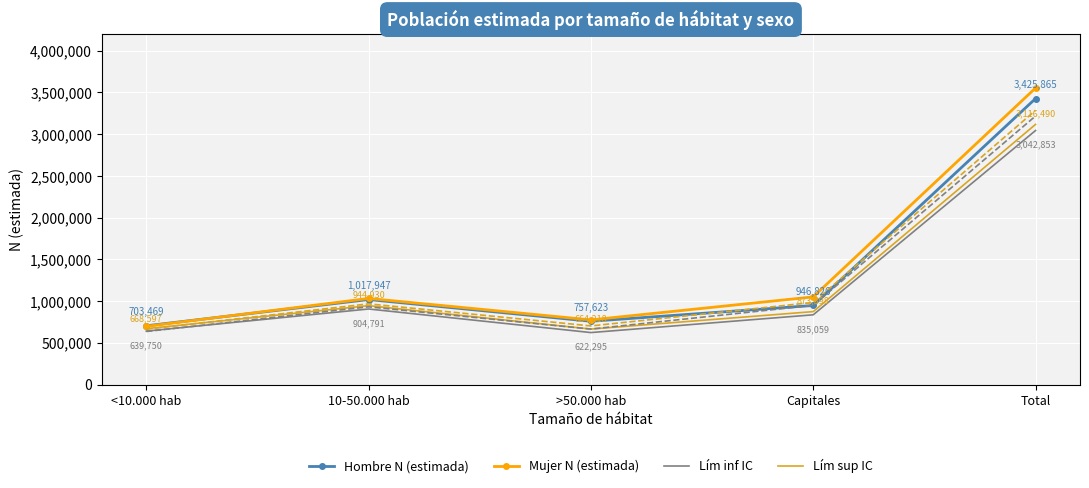

What position from the left is Total?

5